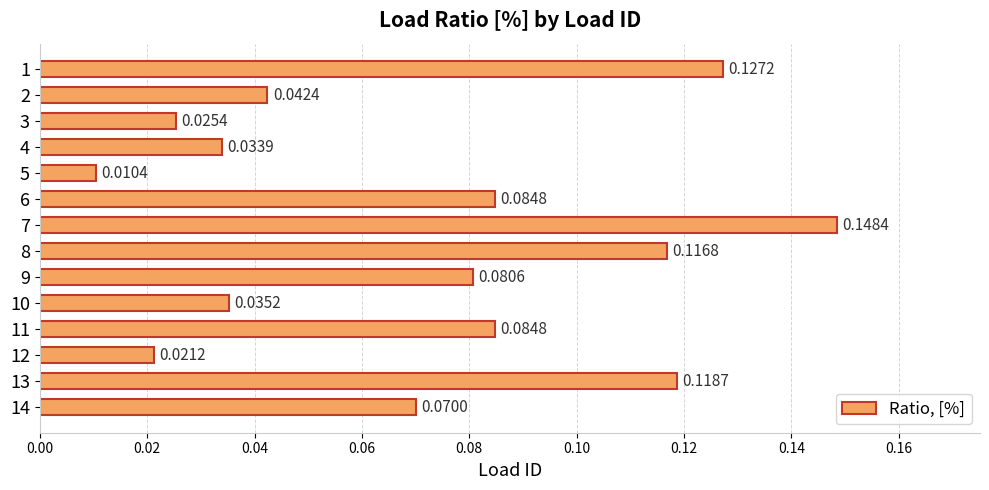

Between 10 and 13, which is larger?

13